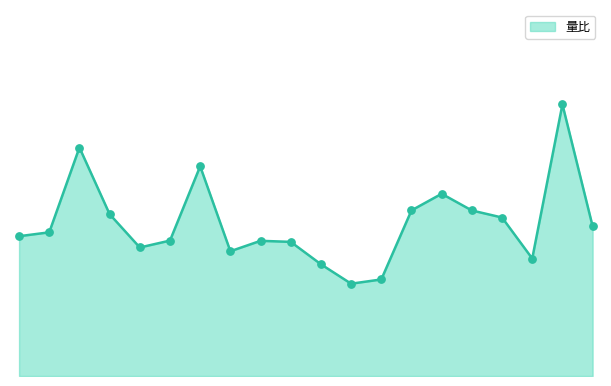

How many lines are shown in the chart?

1